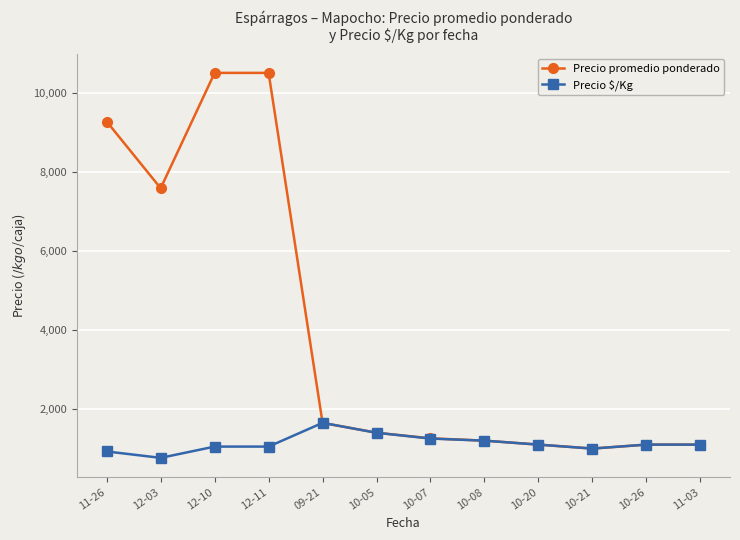

Where is Precio promedio ponderado nearest to the value 5750?

12-03